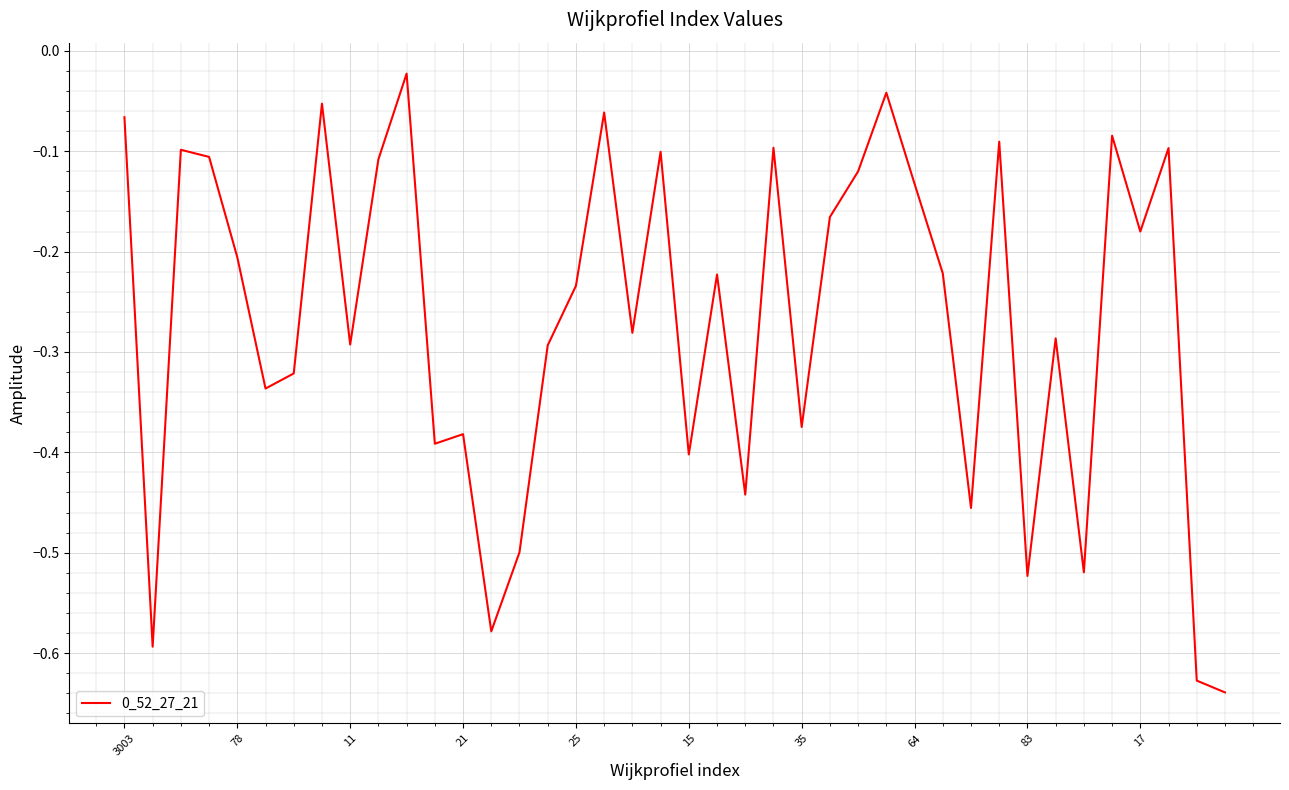

What is the difference between the maximum and minimum values?

0.6